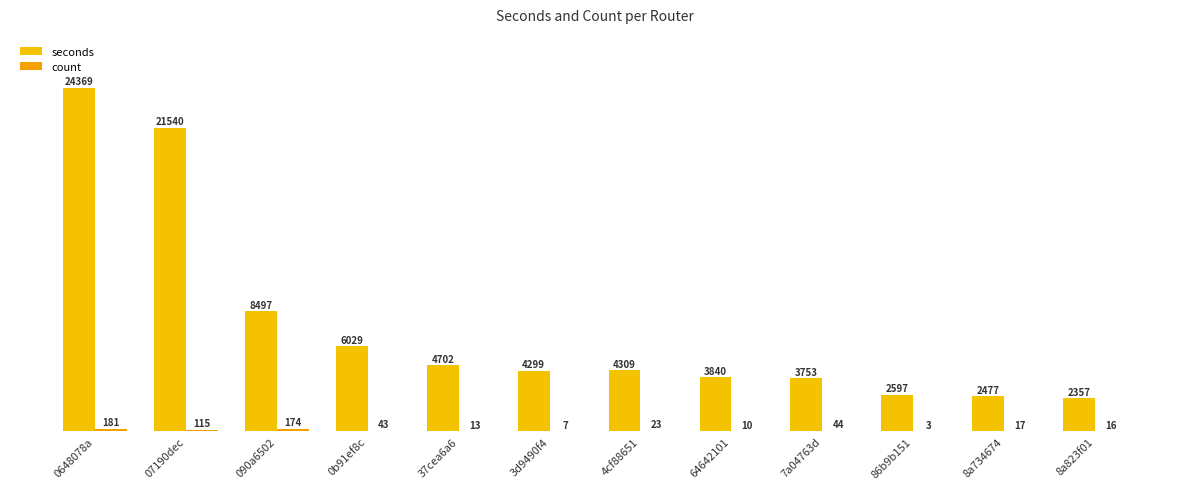

True or false: count has a value of 5 at 8a734674.

False